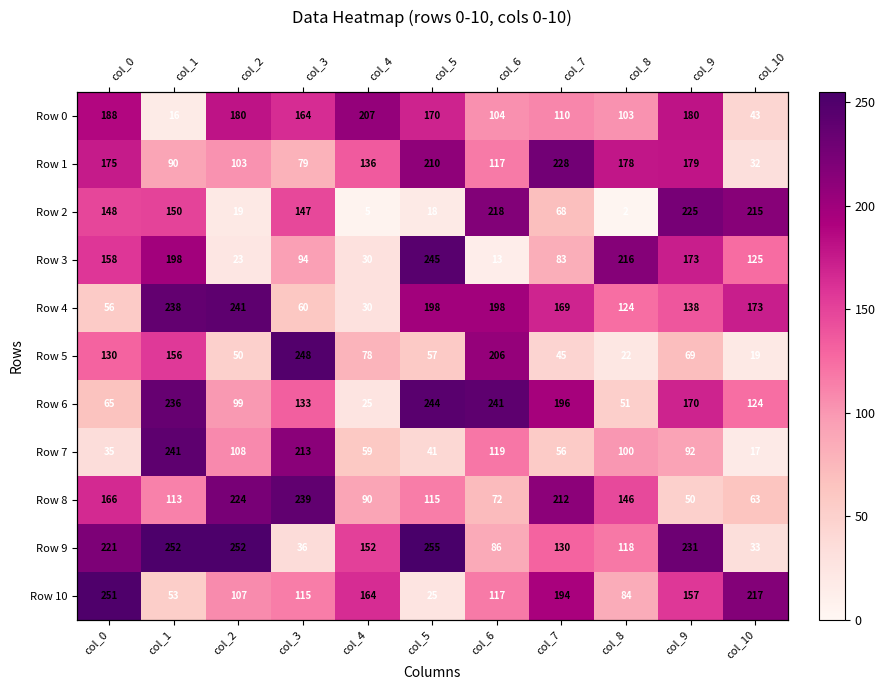

Is the value of Row 3 at col_10 greater than the value of Row 1 at col_2?

Yes